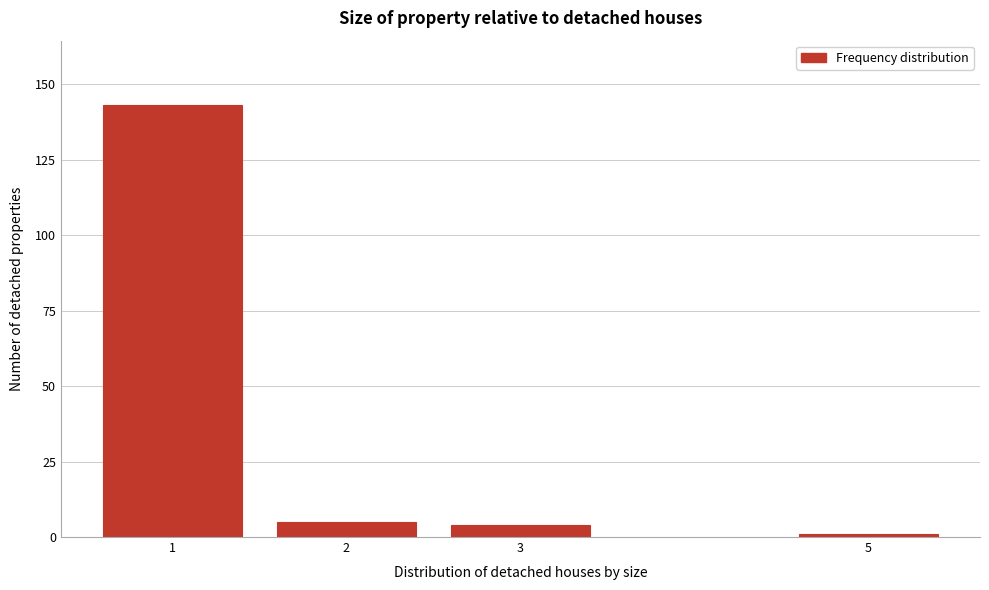

Reading right to left, transcribe all the data shown in this chart.

1	4	5	143